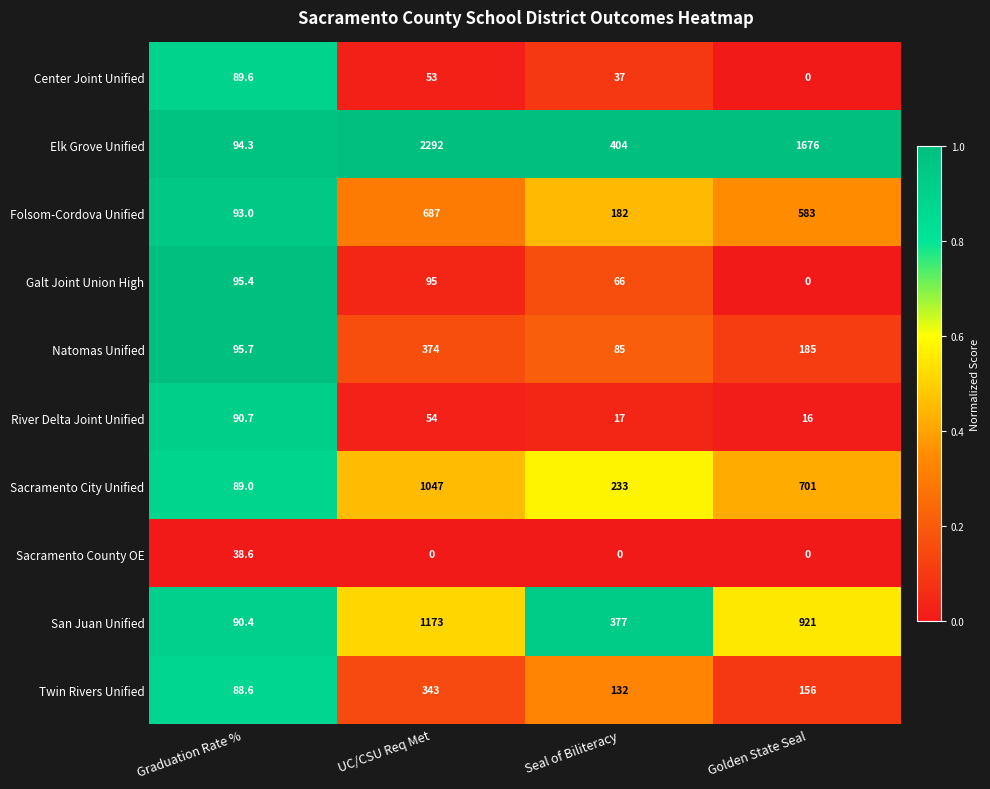

The value of San Juan Unified at Graduation Rate % is 90.4. True or false?

True